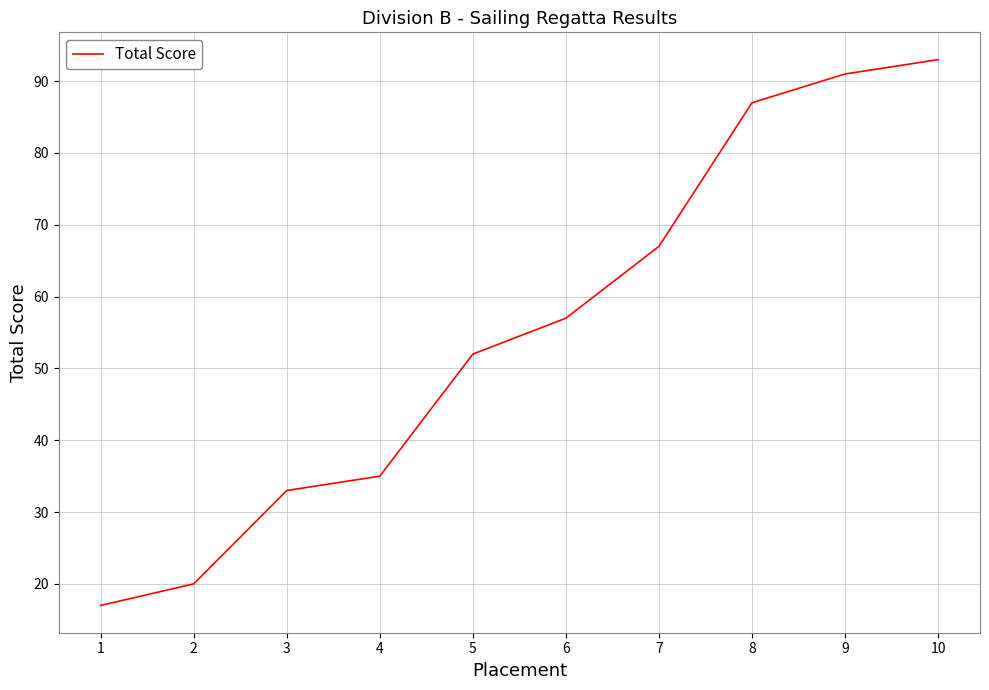

Which label corresponds to the smallest value in the chart?

1